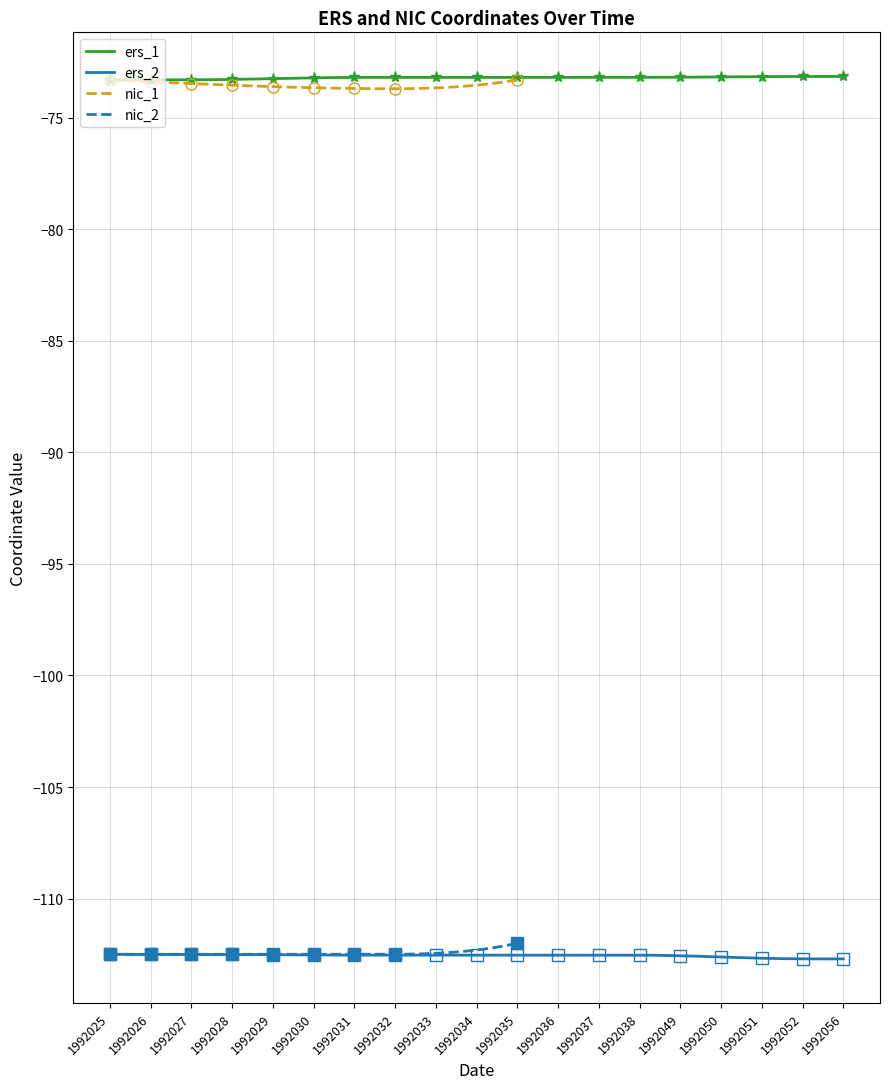

At which category does the chart reach its peak across all series?

1992052